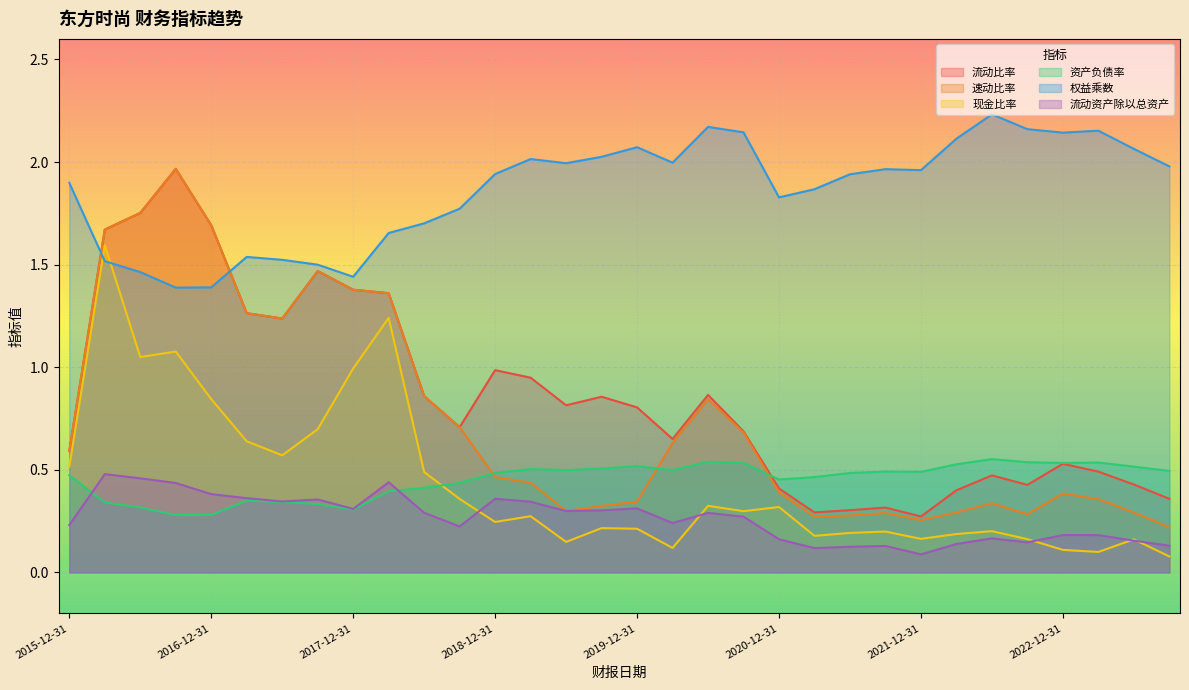

Where do 资产负债率 and 现金比率 first cross each other?

2018-06-30 and 2018-09-30